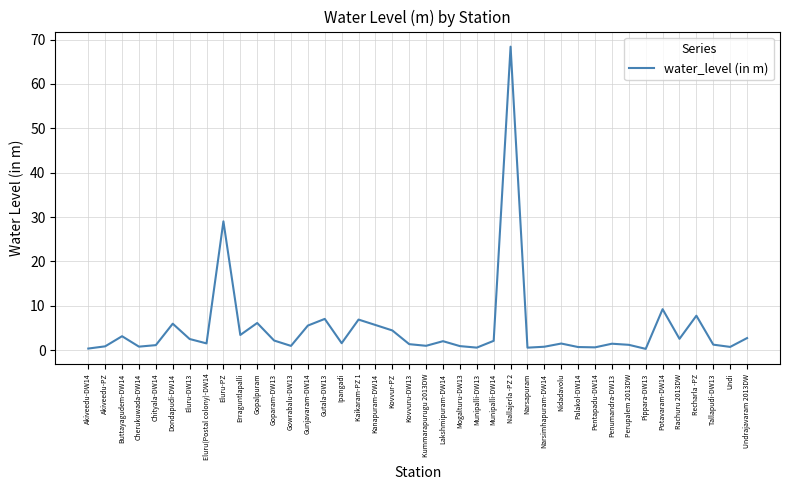

Between Akiveedu-PZ and Eluru-PZ, which is larger?

Eluru-PZ